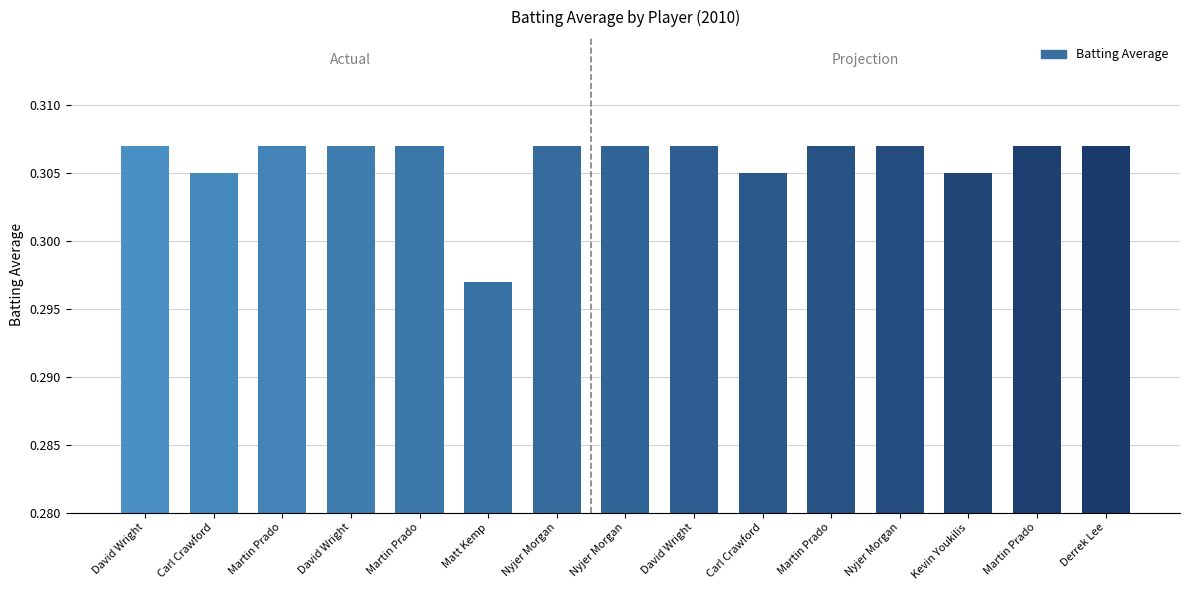

Rank the categories by value from lowest to highest.

Matt Kemp, Carl Crawford, Carl Crawford, Kevin Youkilis, David Wright, Martin Prado, David Wright, Martin Prado, Nyjer Morgan, Nyjer Morgan, David Wright, Martin Prado, Nyjer Morgan, Martin Prado, Derrek Lee